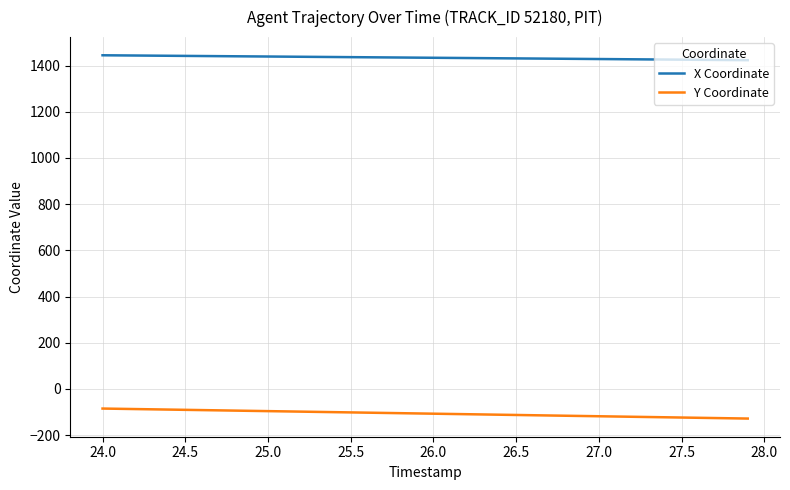

How many lines are shown in the chart?

2